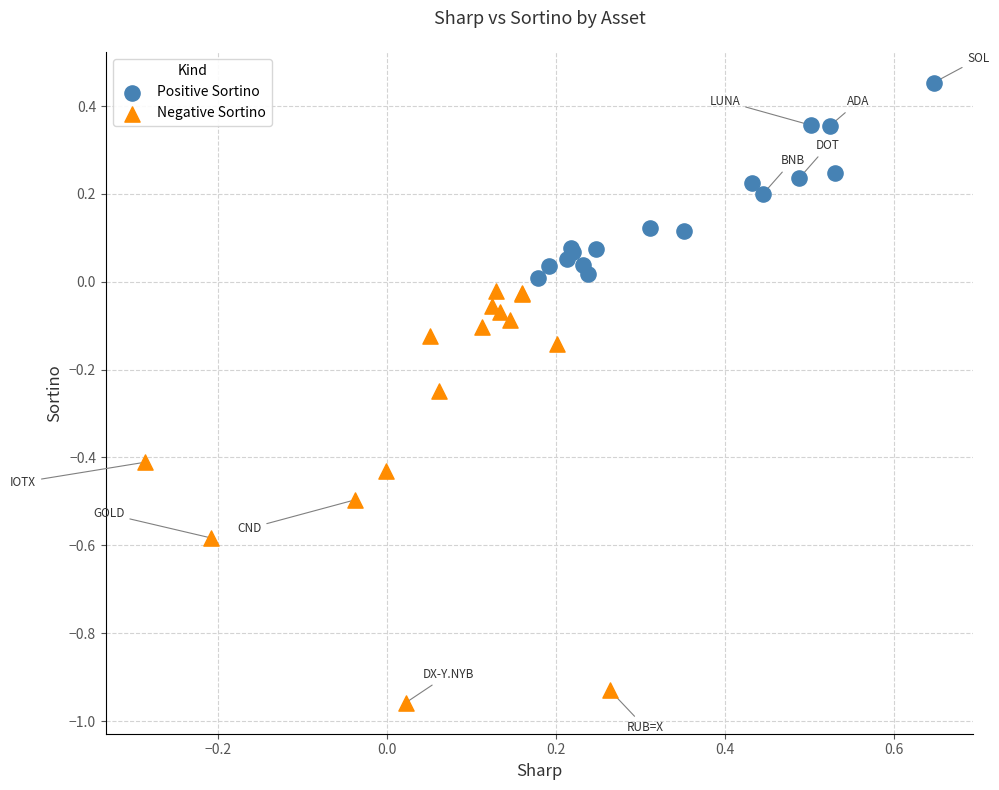

Which series reaches the maximum Y coordinate?

Positive Sortino